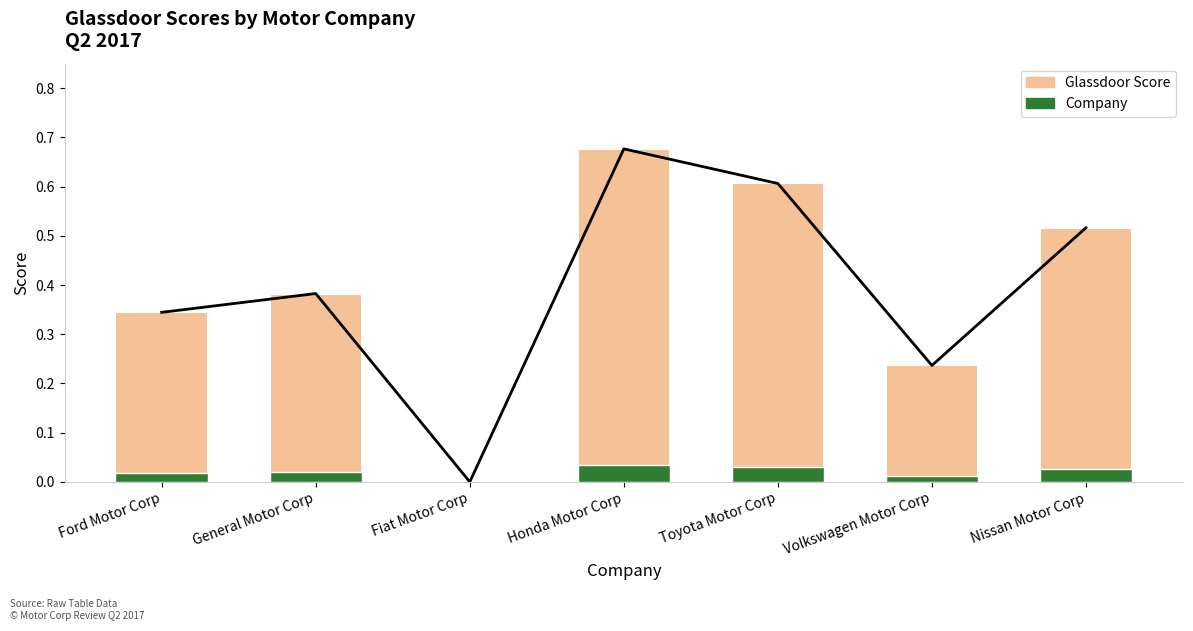

Reading left to right, list all the values displayed in this chart.

Score trend: Ford Motor Corp=0.3	General Motor Corp=0.4	Fiat Motor Corp=0.0	Honda Motor Corp=0.7	Toyota Motor Corp=0.6	Volkswagen Motor Corp=0.2	Nissan Motor Corp=0.5
Score: Ford Motor Corp=0.3	General Motor Corp=0.4	Fiat Motor Corp=0.0	Honda Motor Corp=0.7	Toyota Motor Corp=0.6	Volkswagen Motor Corp=0.2	Nissan Motor Corp=0.5
Accent: Ford Motor Corp=0.0	General Motor Corp=0.0	Fiat Motor Corp=0.0	Honda Motor Corp=0.0	Toyota Motor Corp=0.0	Volkswagen Motor Corp=0.0	Nissan Motor Corp=0.0